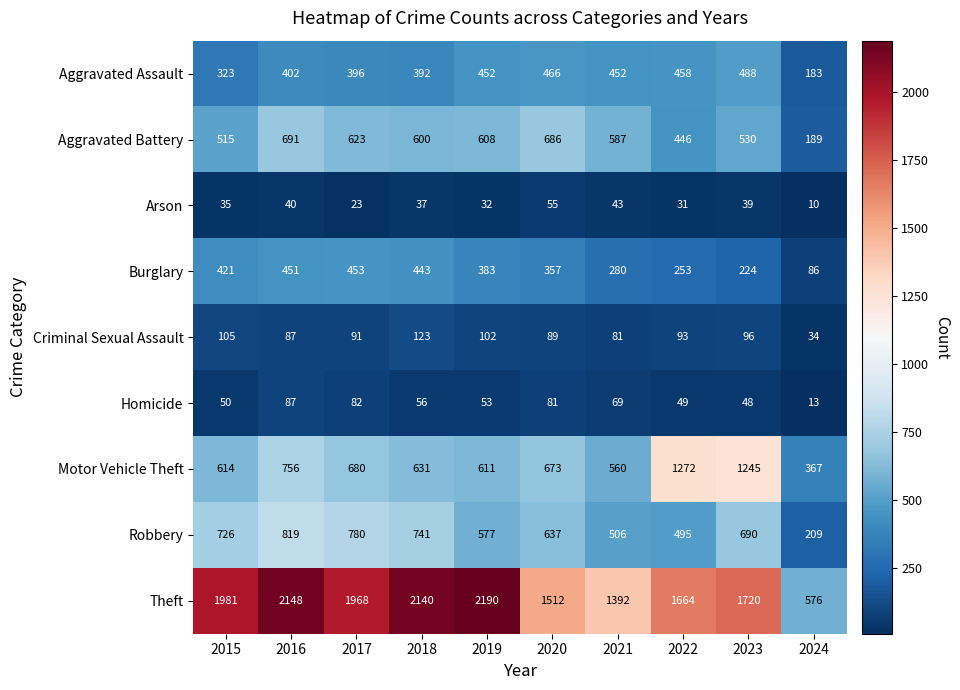

List the series in order of their peak value, lowest first.

Arson, Homicide, Criminal Sexual Assault, Burglary, Aggravated Assault, Aggravated Battery, Robbery, Motor Vehicle Theft, Theft